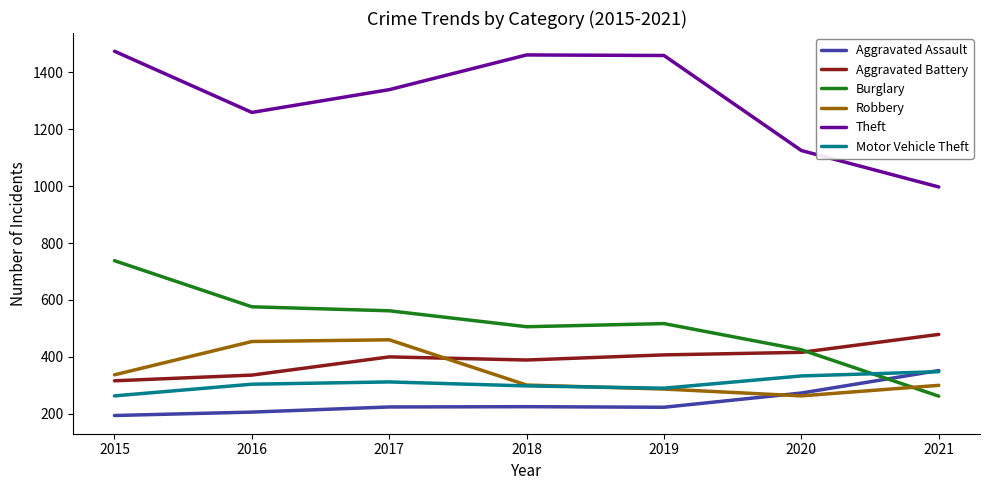

Does the chart display data point markers on the line(s)?

No